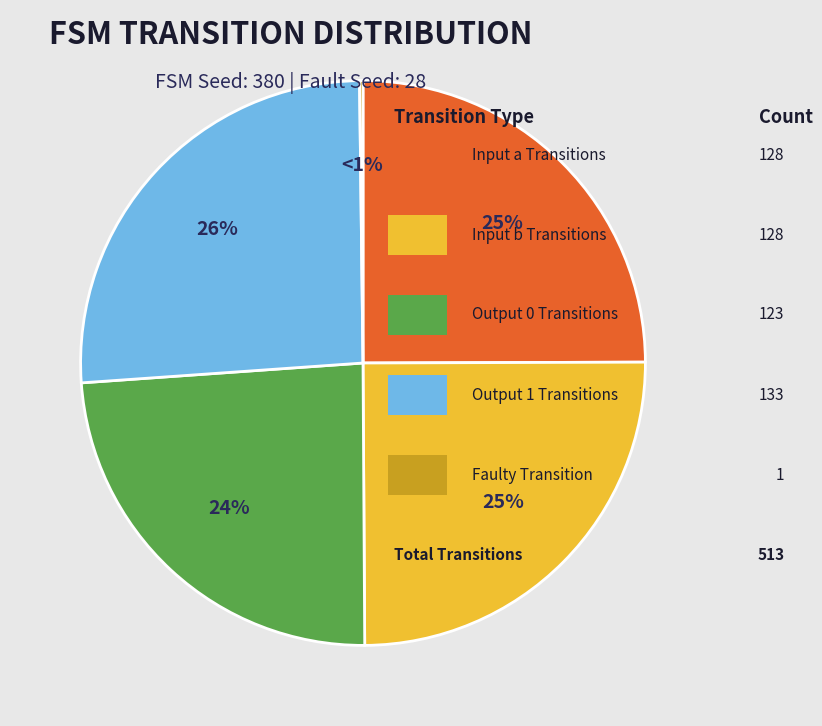

Does any single category account for the majority?

No